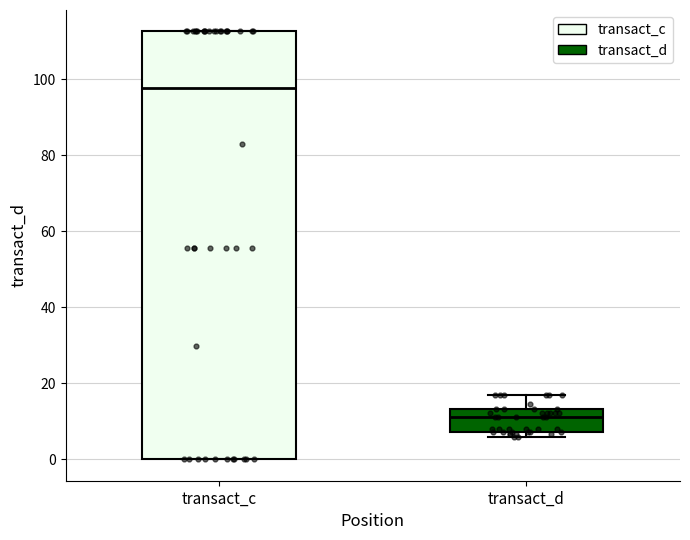

Which box is the tallest, from its lower edge to its upper edge?

transact_c